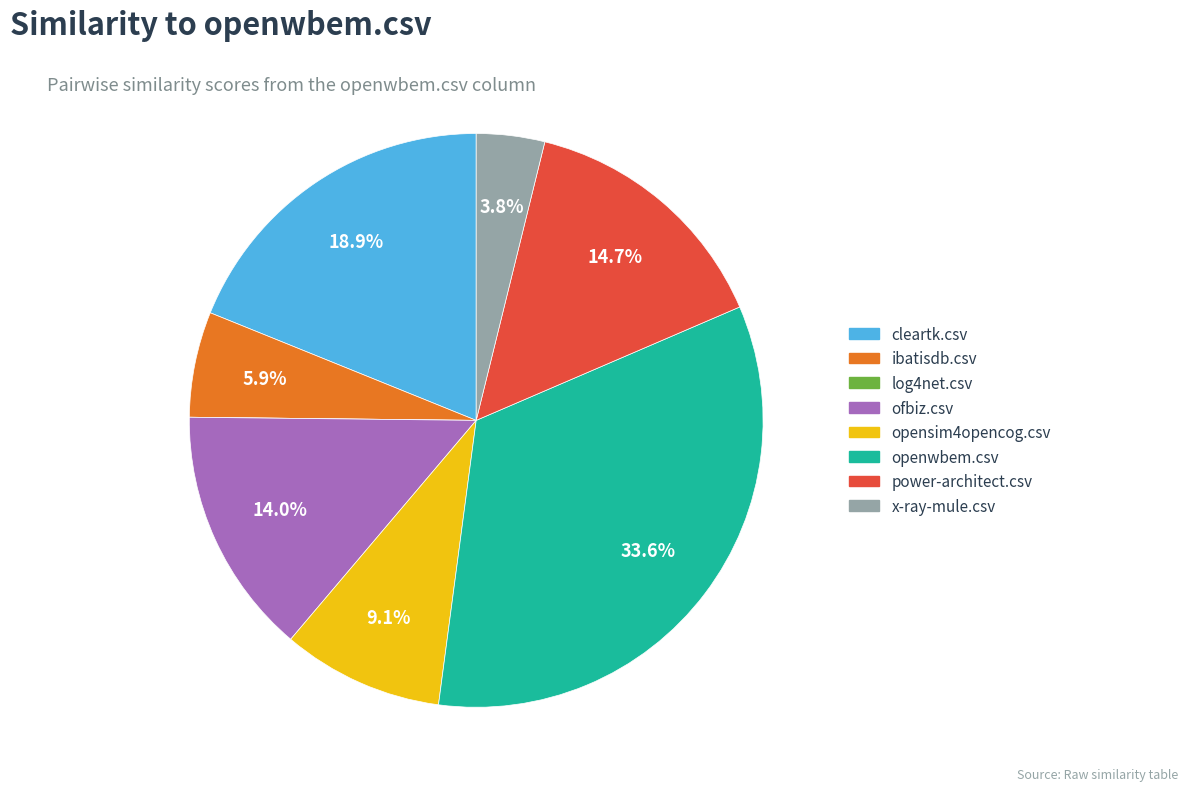

What is the largest slice in the pie chart?

openwbem.csv